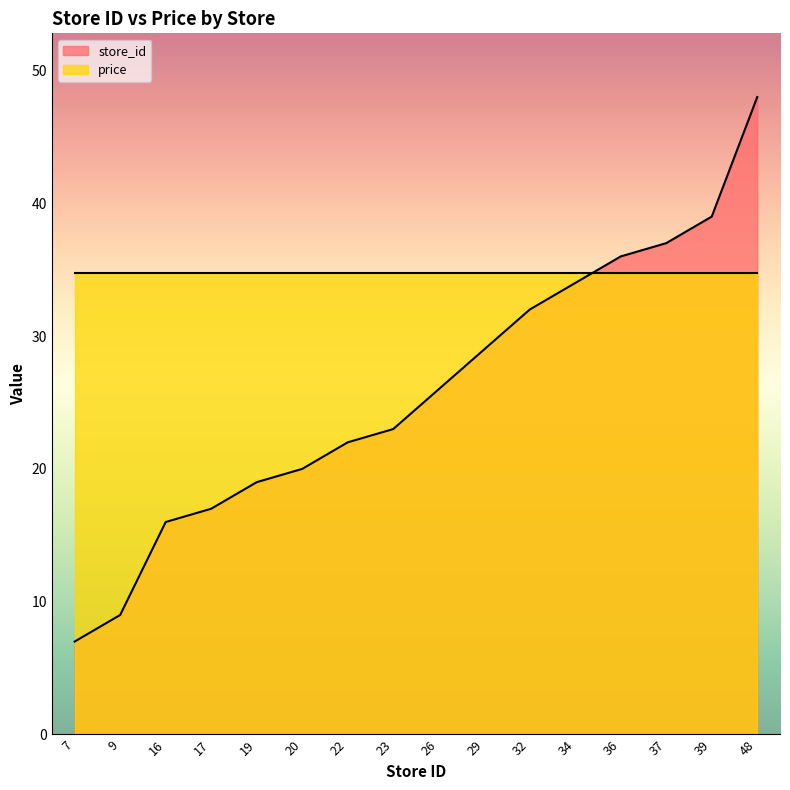

The chart shows a value of 26 at 19. True or false?

False